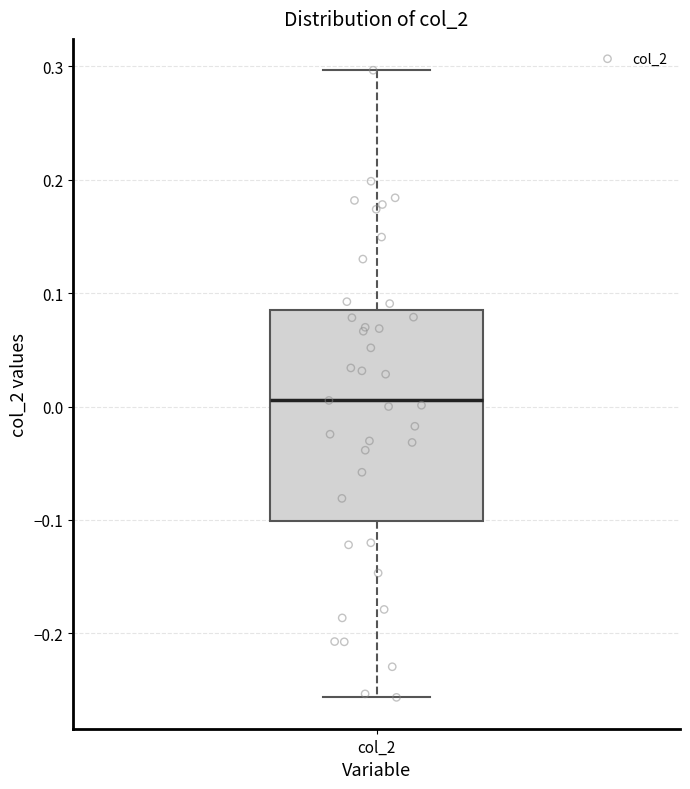

Read this box plot against the y-axis: the position of the median line, the range covered by the box, and the ends of both whiskers. The values are not printed on the chart, so give them approximately, as read against the axis.

median 0.01, box -0.10 to 0.08, whiskers -0.26 to 0.30